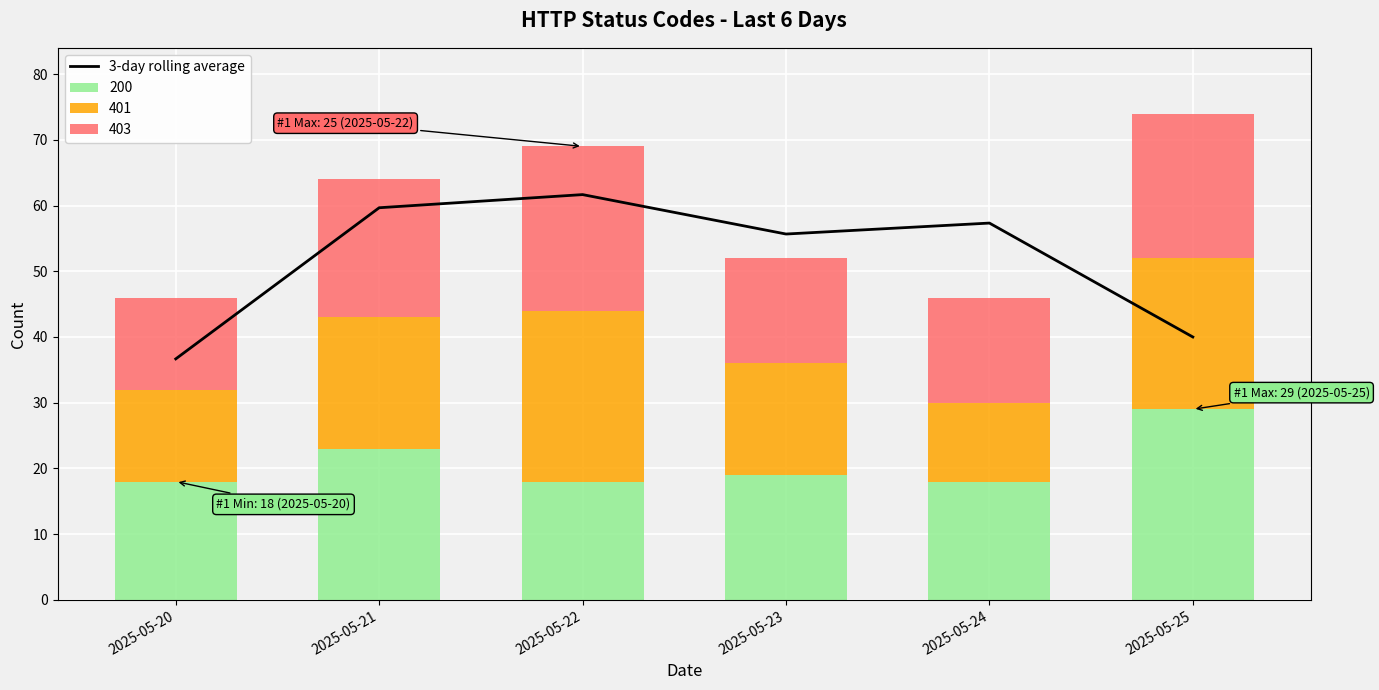

Rank the categories by value from highest to lowest.

2025-05-22, 2025-05-21, 2025-05-24, 2025-05-23, 2025-05-25, 2025-05-20